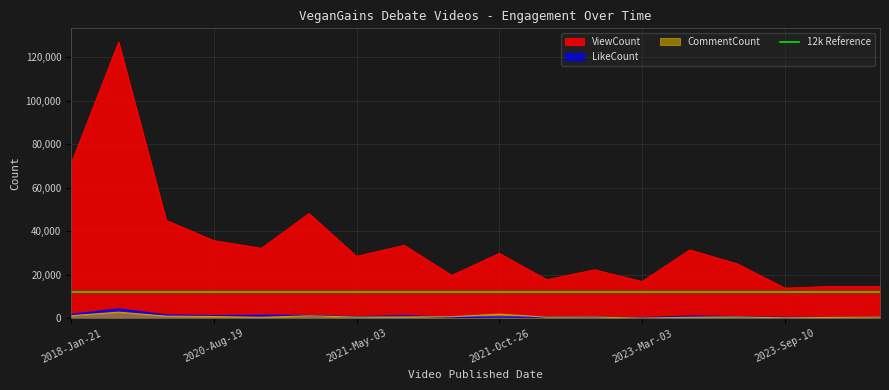

How many values in the ViewCount series exceed 29879?

8